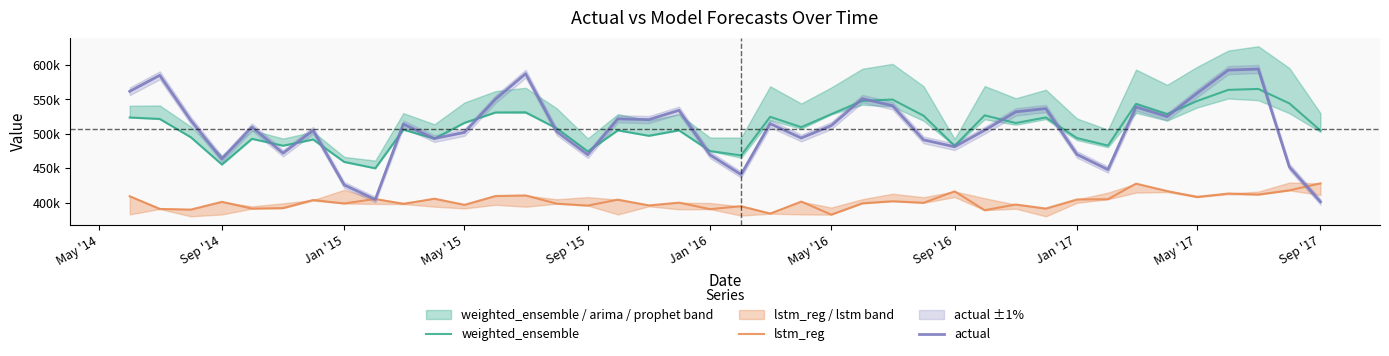

Where is lstm_reg nearest to the value 405090?

Jan '17